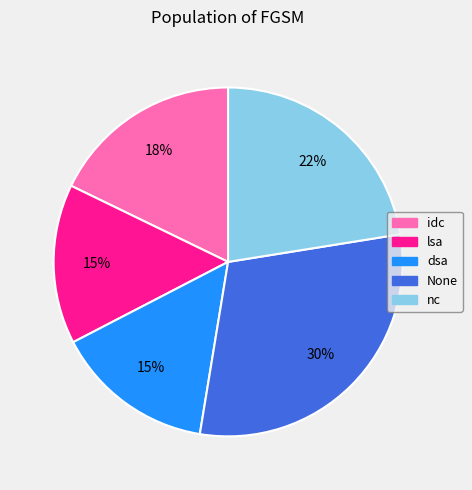

Combined, do idc and nc account for over 50%?

No